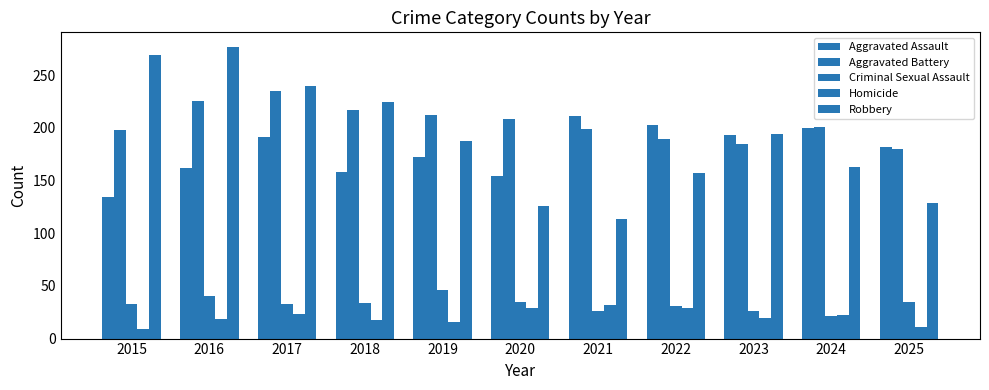

What is the maximum value shown in the chart?

277